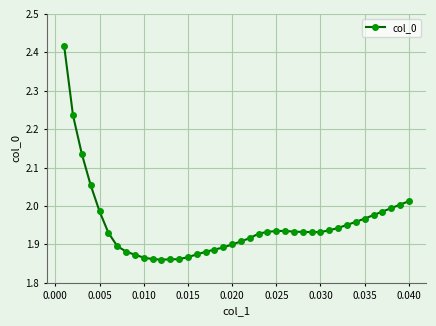

What is the difference between the second highest and second lowest values?

0.4